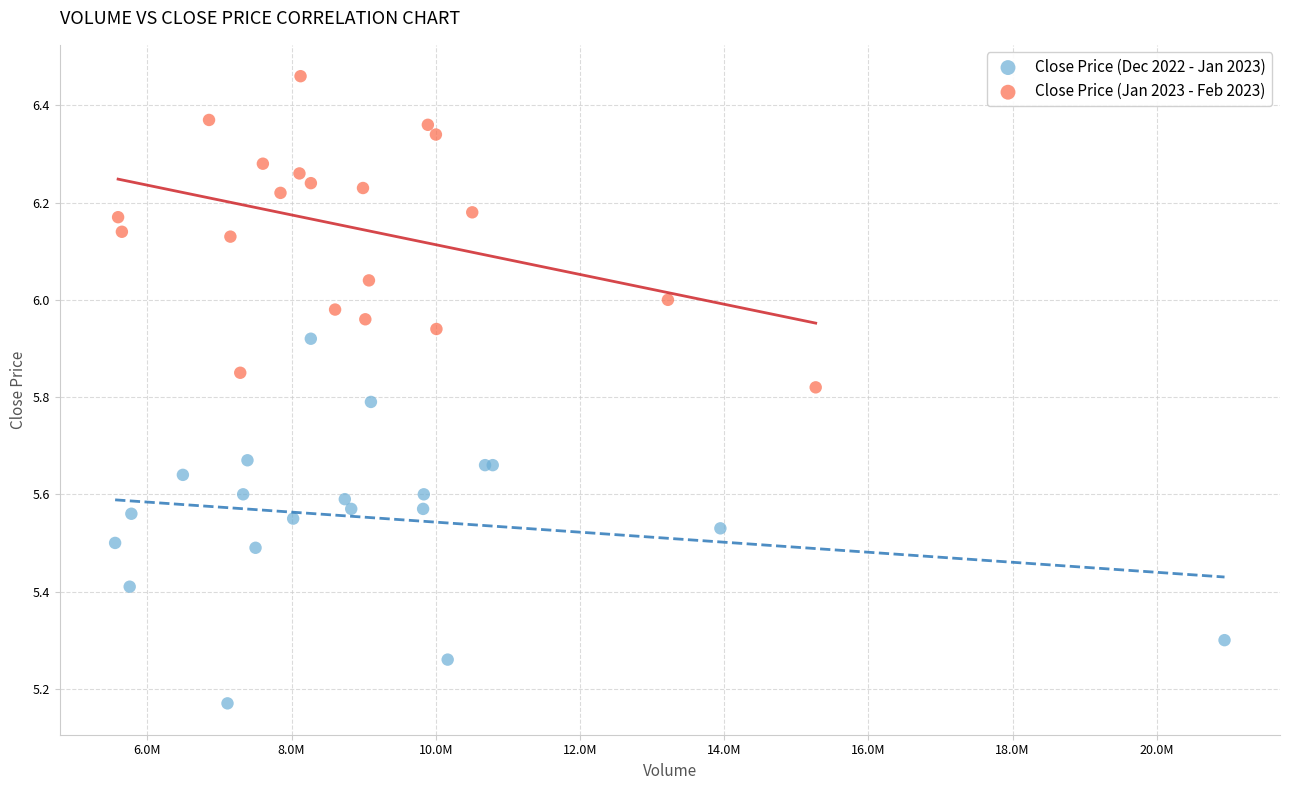

Which series has the widest spread of Y values?

Close Price (Dec 2022 - Jan 2023)